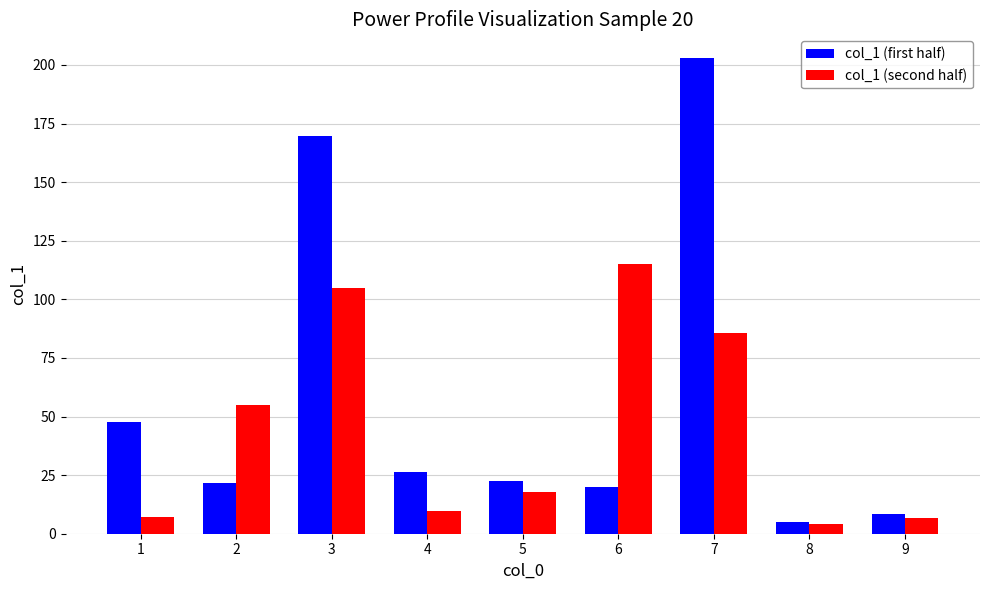

What is the maximum value shown in the chart?

202.9